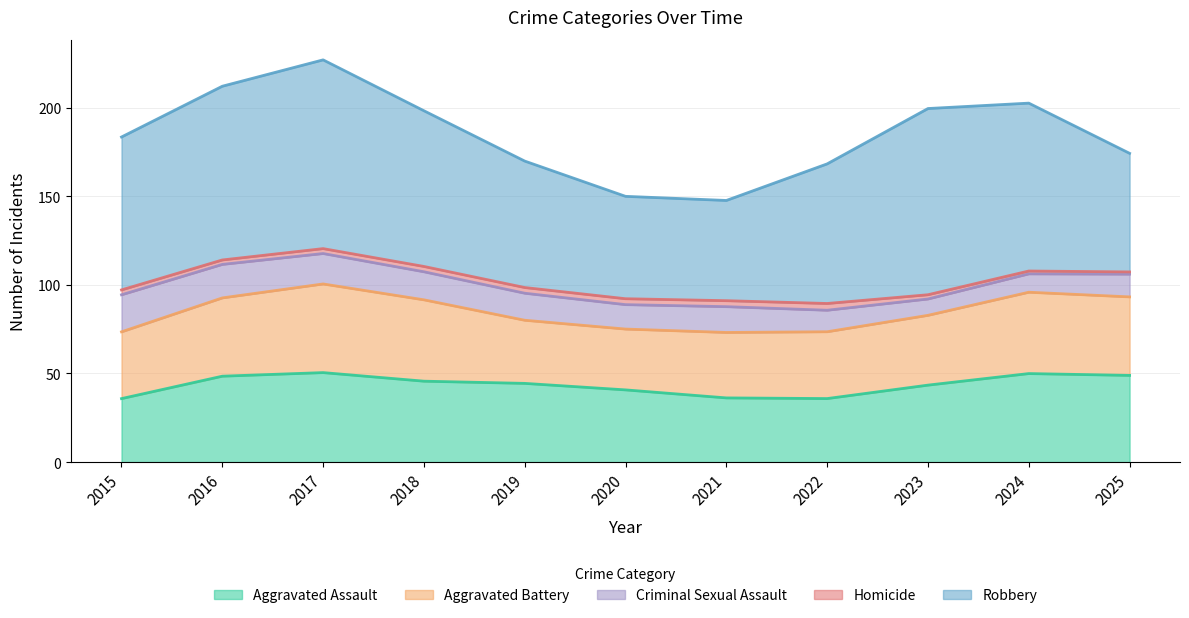

At which label does Criminal Sexual Assault first exceed 14?

2015